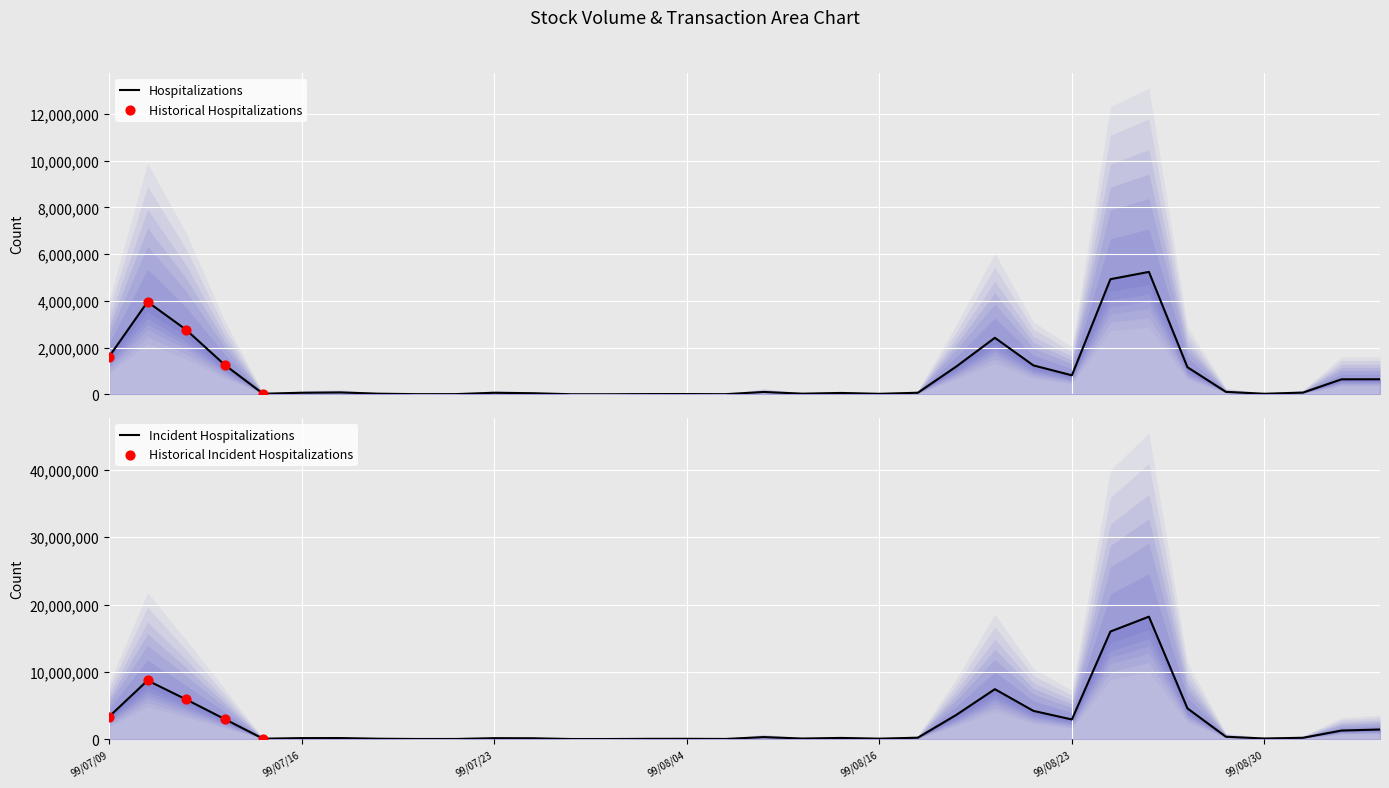

At which category is the sum across all series the highest?

99/08/25